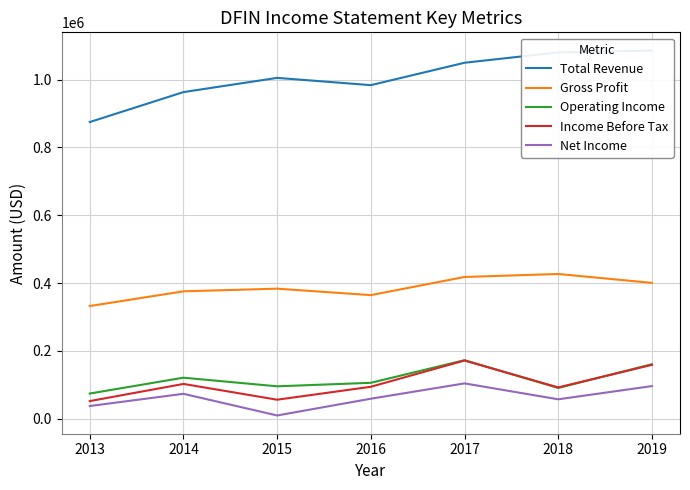

Reading left to right, extract all data points from this chart.

Total Revenue: 874700	963000	1004900	983500	1049500	1080100	1085400
Gross Profit: 332300	375700	383500	364500	418000	426800	400600
Operating Income: 74400	121100	95700	106000	172700	90800	160800
Income Before Tax: 52100	102700	56200	94300	171700	92400	158900
Net Income: 37600	73600	9700	59100	104300	57400	96300